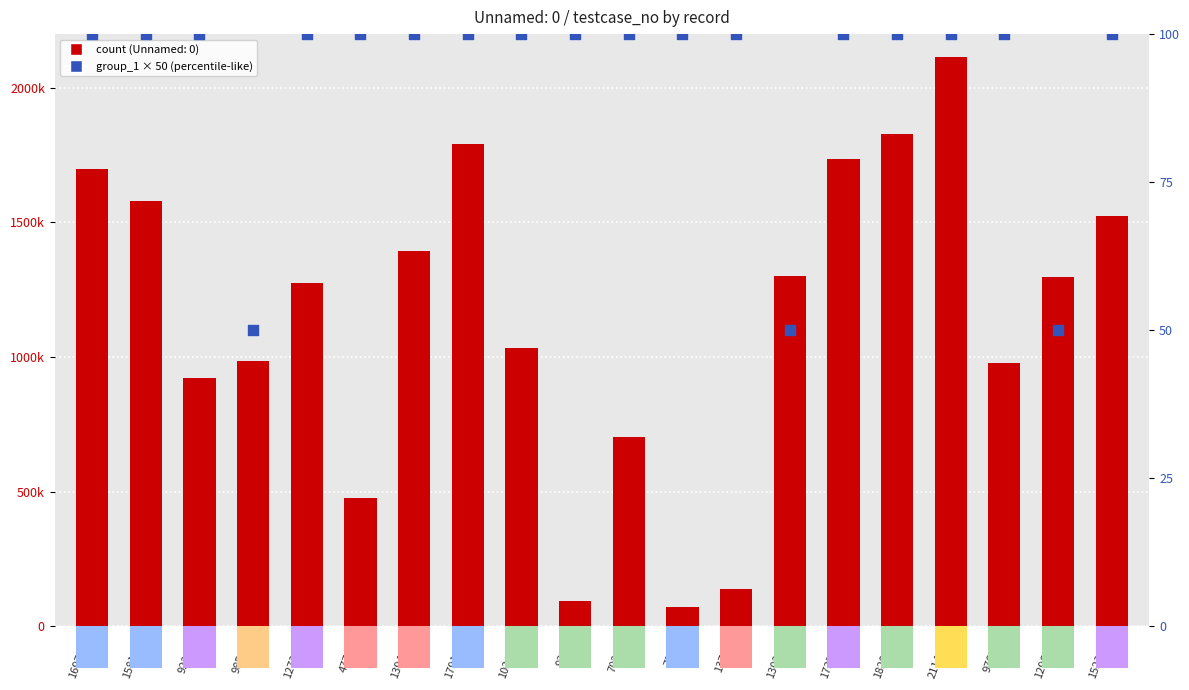

Which series has the largest total across all categories?

count